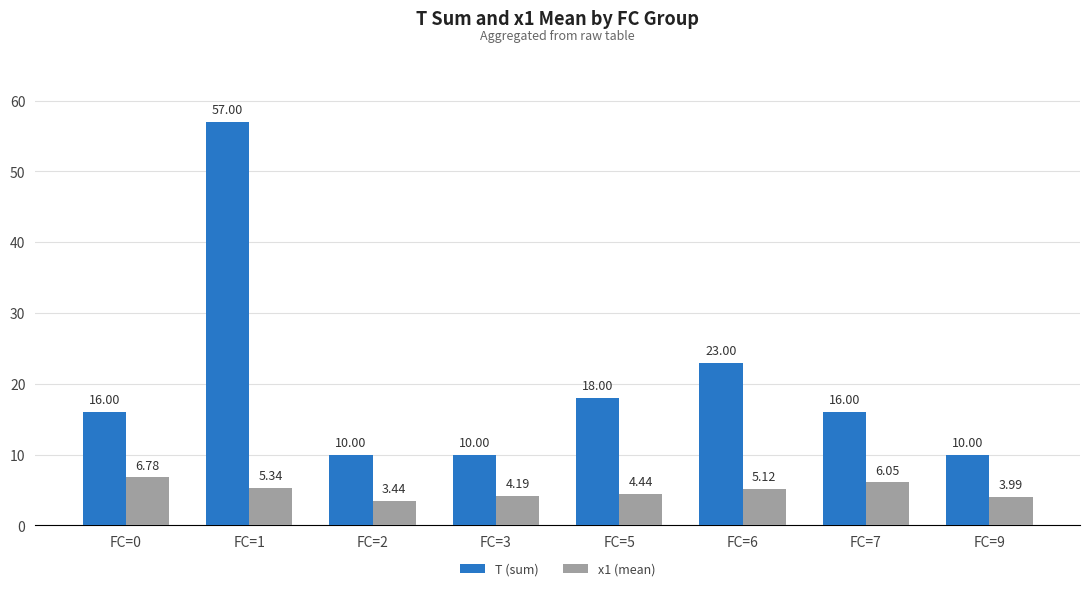

Which series has the widest spread of values?

T (sum)